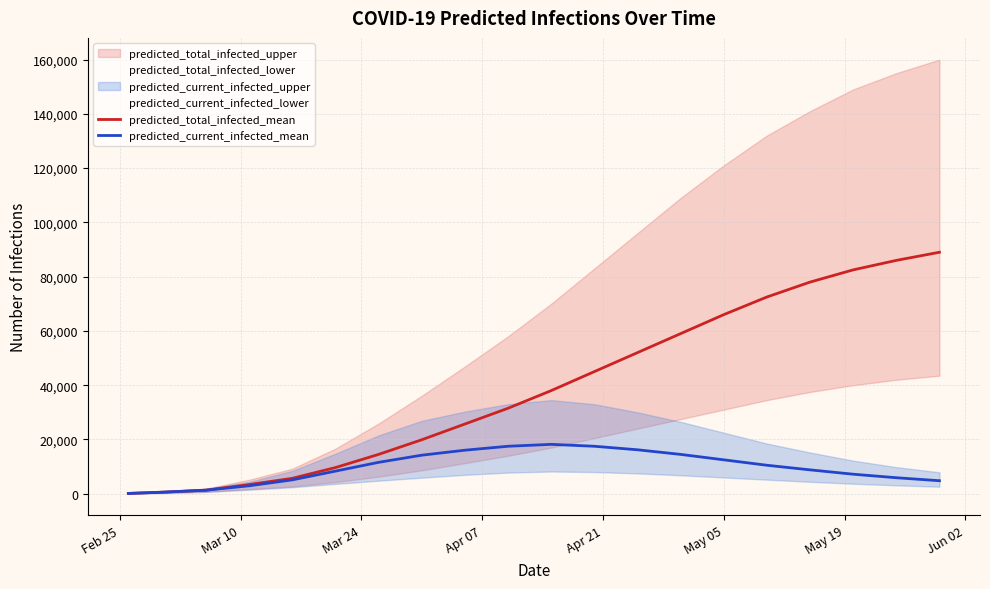

How many interior local peaks does the predicted_current_infected_mean series have?

1